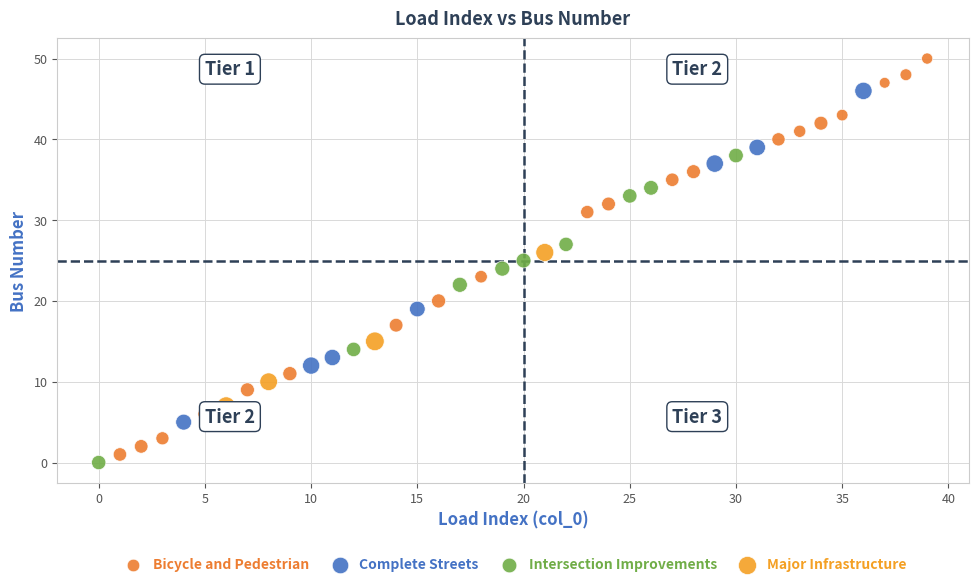

What are all the series names shown in the legend?

Bicycle and Pedestrian, Complete Streets, Intersection Improvements, Major Infrastructure